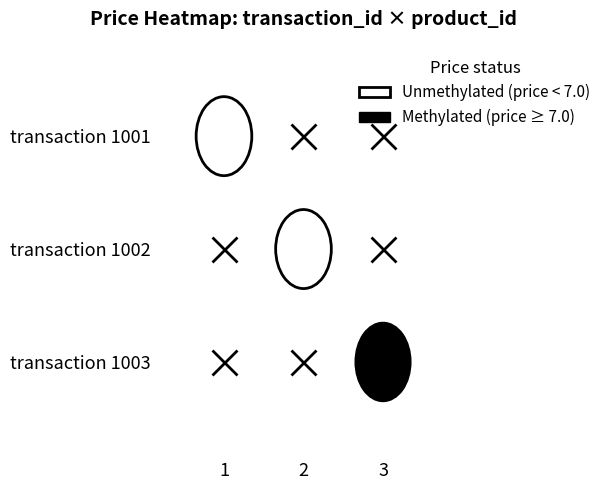

Is it true that 1002 equals 9.6 at 1001?

False